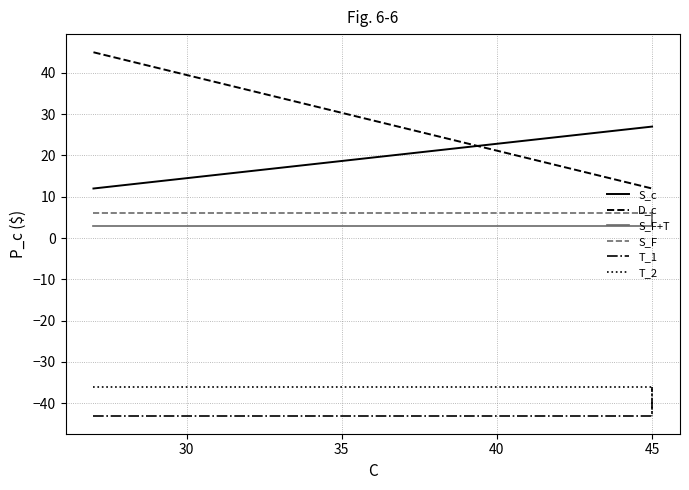

Count the D_c values in the range 12 to 45.

7